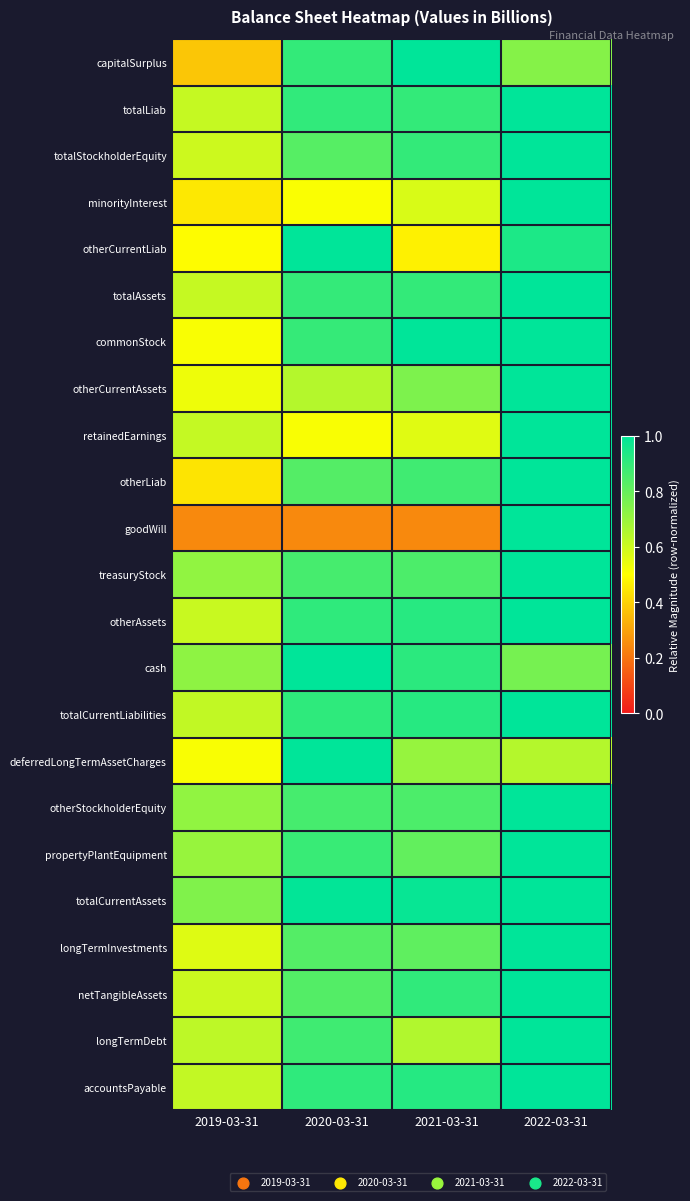

Reading right to left, what are all the values shown in this chart?

capitalSurplus: 2022-03-31=0.7	2021-03-31=1.0	2020-03-31=0.9	2019-03-31=0.4
totalLiab: 2022-03-31=1.0	2021-03-31=0.9	2020-03-31=0.9	2019-03-31=0.6
totalStockholderEquity: 2022-03-31=1.0	2021-03-31=0.9	2020-03-31=0.8	2019-03-31=0.6
minorityInterest: 2022-03-31=1.0	2021-03-31=0.6	2020-03-31=0.5	2019-03-31=0.5
otherCurrentLiab: 2022-03-31=0.9	2021-03-31=0.5	2020-03-31=1.0	2019-03-31=0.5
totalAssets: 2022-03-31=1.0	2021-03-31=0.9	2020-03-31=0.9	2019-03-31=0.6
commonStock: 2022-03-31=1.0	2021-03-31=1.0	2020-03-31=0.9	2019-03-31=0.5
otherCurrentAssets: 2022-03-31=1.0	2021-03-31=0.8	2020-03-31=0.6	2019-03-31=0.5
retainedEarnings: 2022-03-31=1.0	2021-03-31=0.6	2020-03-31=0.5	2019-03-31=0.6
otherLiab: 2022-03-31=1.0	2021-03-31=0.9	2020-03-31=0.8	2019-03-31=0.4
goodWill: 2022-03-31=1.0	2021-03-31=0.2	2020-03-31=0.2	2019-03-31=0.2
treasuryStock: 2022-03-31=1.0	2021-03-31=0.8	2020-03-31=0.9	2019-03-31=0.7
otherAssets: 2022-03-31=1.0	2021-03-31=0.9	2020-03-31=0.9	2019-03-31=0.6
cash: 2022-03-31=0.8	2021-03-31=0.9	2020-03-31=1.0	2019-03-31=0.7
totalCurrentLiabilities: 2022-03-31=1.0	2021-03-31=0.9	2020-03-31=0.9	2019-03-31=0.6
deferredLongTermAssetCharges: 2022-03-31=0.6	2021-03-31=0.7	2020-03-31=1.0	2019-03-31=0.5
otherStockholderEquity: 2022-03-31=1.0	2021-03-31=0.8	2020-03-31=0.9	2019-03-31=0.7
propertyPlantEquipment: 2022-03-31=1.0	2021-03-31=0.8	2020-03-31=0.9	2019-03-31=0.7
totalCurrentAssets: 2022-03-31=1.0	2021-03-31=1.0	2020-03-31=1.0	2019-03-31=0.7
longTermInvestments: 2022-03-31=1.0	2021-03-31=0.8	2020-03-31=0.8	2019-03-31=0.6
netTangibleAssets: 2022-03-31=1.0	2021-03-31=0.9	2020-03-31=0.8	2019-03-31=0.6
longTermDebt: 2022-03-31=1.0	2021-03-31=0.7	2020-03-31=0.9	2019-03-31=0.6
accountsPayable: 2022-03-31=1.0	2021-03-31=0.9	2020-03-31=0.9	2019-03-31=0.6